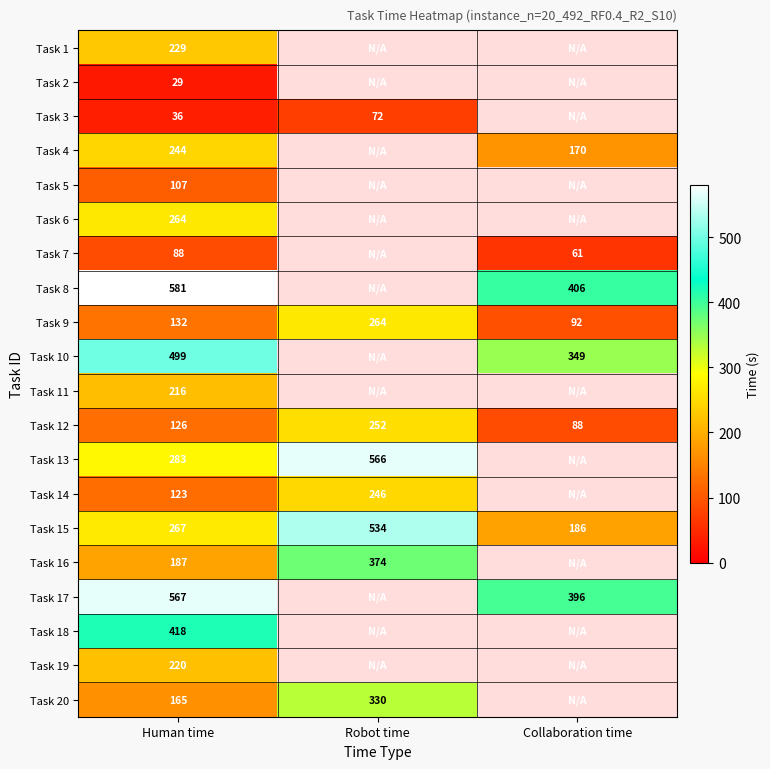

Is it true that Task 3 equals 36 at Human time?

True